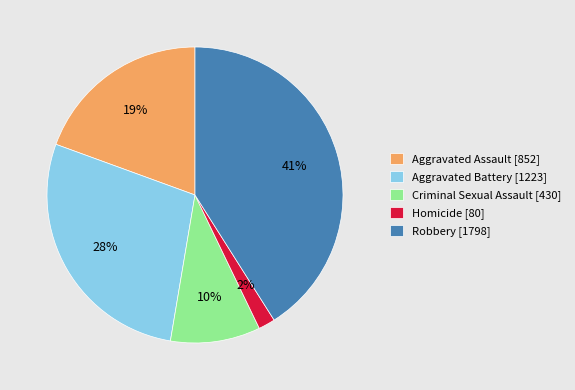

What is the ratio of the value at Criminal Sexual Assault to the value at Aggravated Assault?

0.5